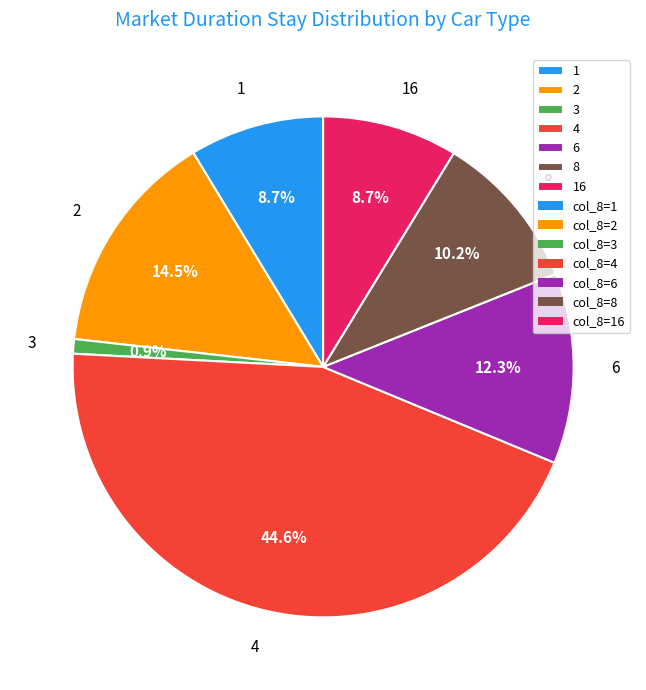

Is there a majority slice in this chart?

No